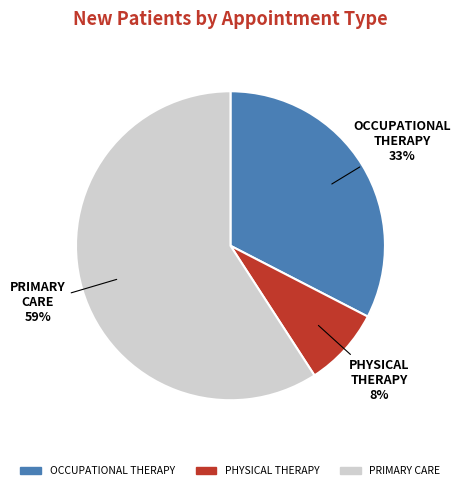

The PRIMARY CARE slice represents 59% of the pie. True or false?

True